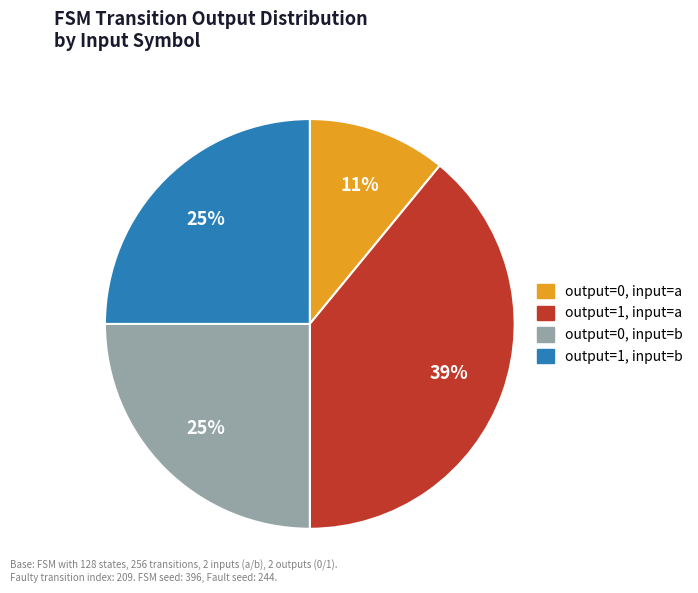

To the nearest percent, what portion does output=1, input=b represent?

25%